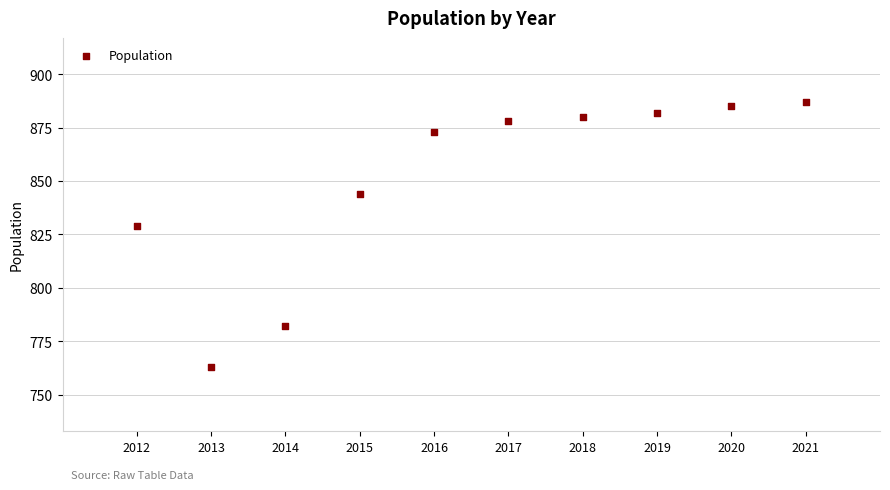

What Y value in the scatter plot is closest to 825?

829